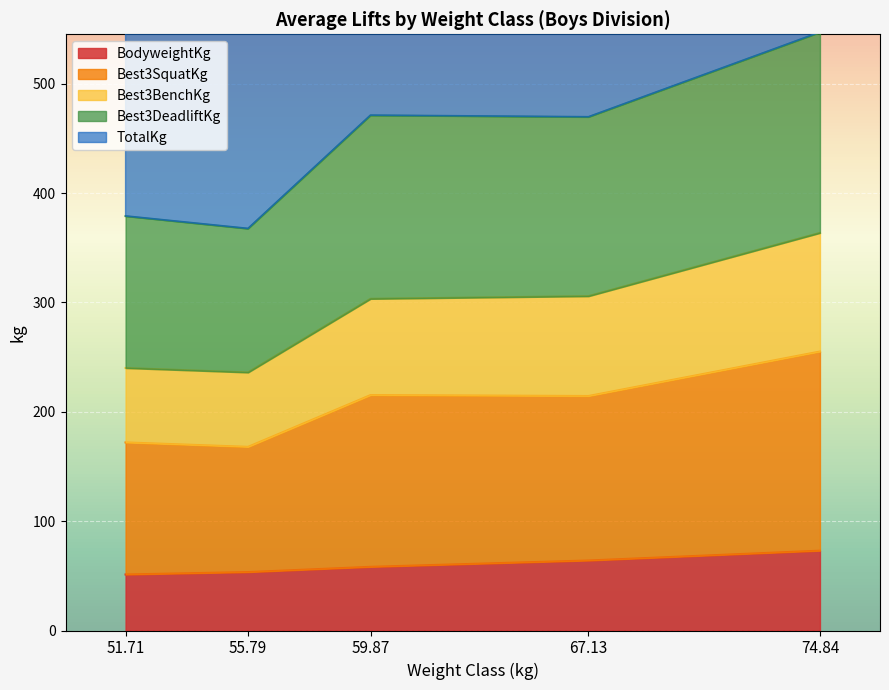

The BodyweightKg series shows 101.1 at 67.13. True or false?

False